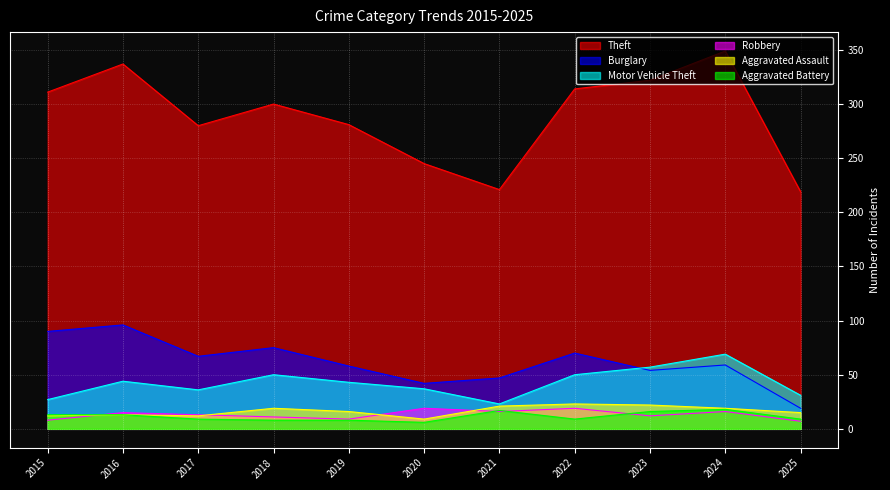

At how many categories does at least one series exceed 134?

11